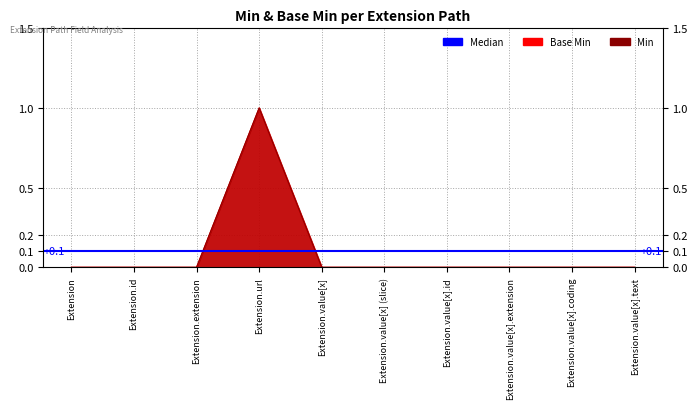

Reading left to right, list all the values displayed in this chart.

Base Min: Extension=0	Extension.id=0	Extension.extension=0	Extension.url=1	Extension.value[x]=0	Extension.value[x] (slice)=0	Extension.value[x].id=0	Extension.value[x].extension=0	Extension.value[x].coding=0	Extension.value[x].text=0
Min: Extension=0	Extension.id=0	Extension.extension=0	Extension.url=1	Extension.value[x]=0	Extension.value[x] (slice)=0	Extension.value[x].id=0	Extension.value[x].extension=0	Extension.value[x].coding=0	Extension.value[x].text=0